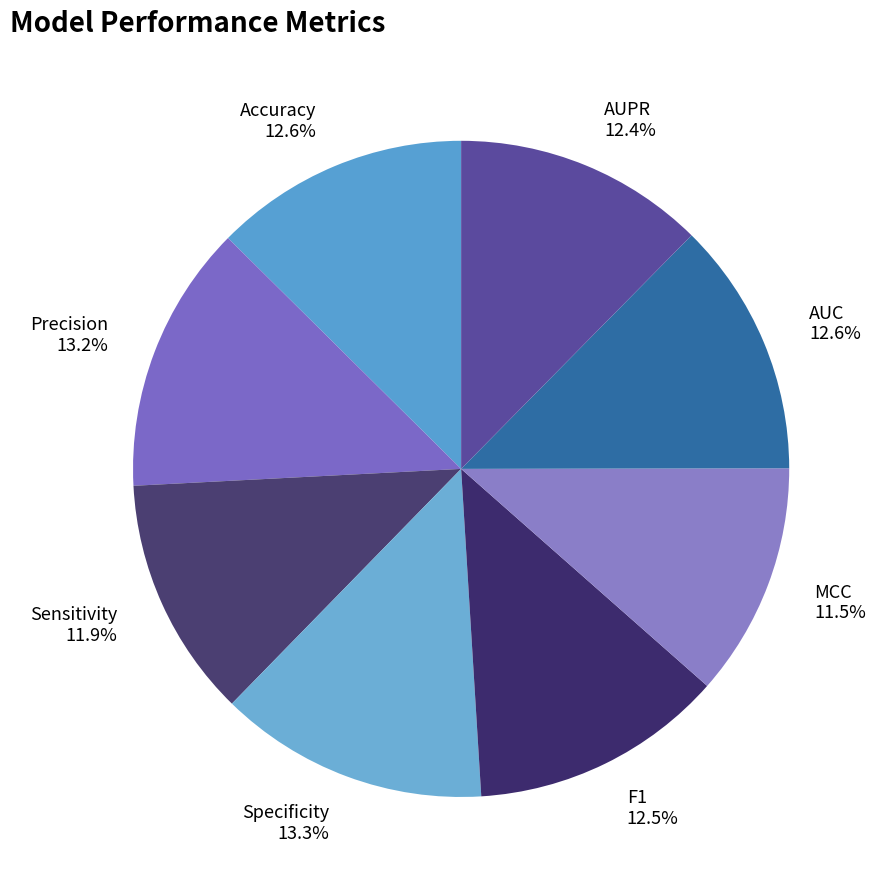

To the nearest percent, what is the difference between the AUPR and Precision slice percentages?

1%